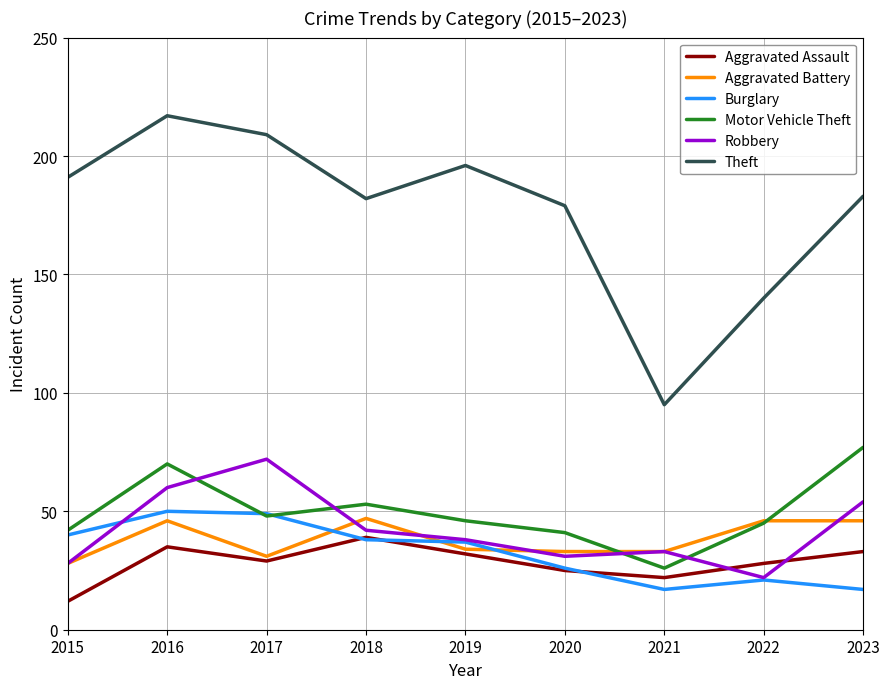

Is it true that Theft equals 217 at 2016?

True